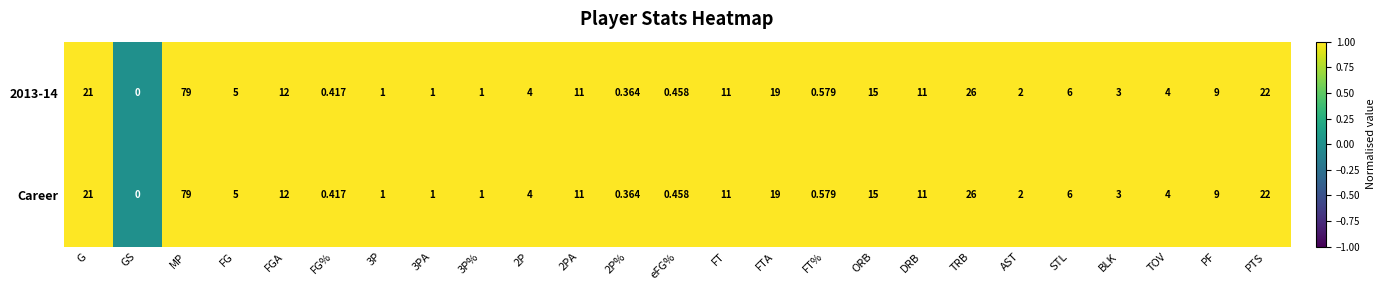

At which label does 2013-14 reach its peak?

MP